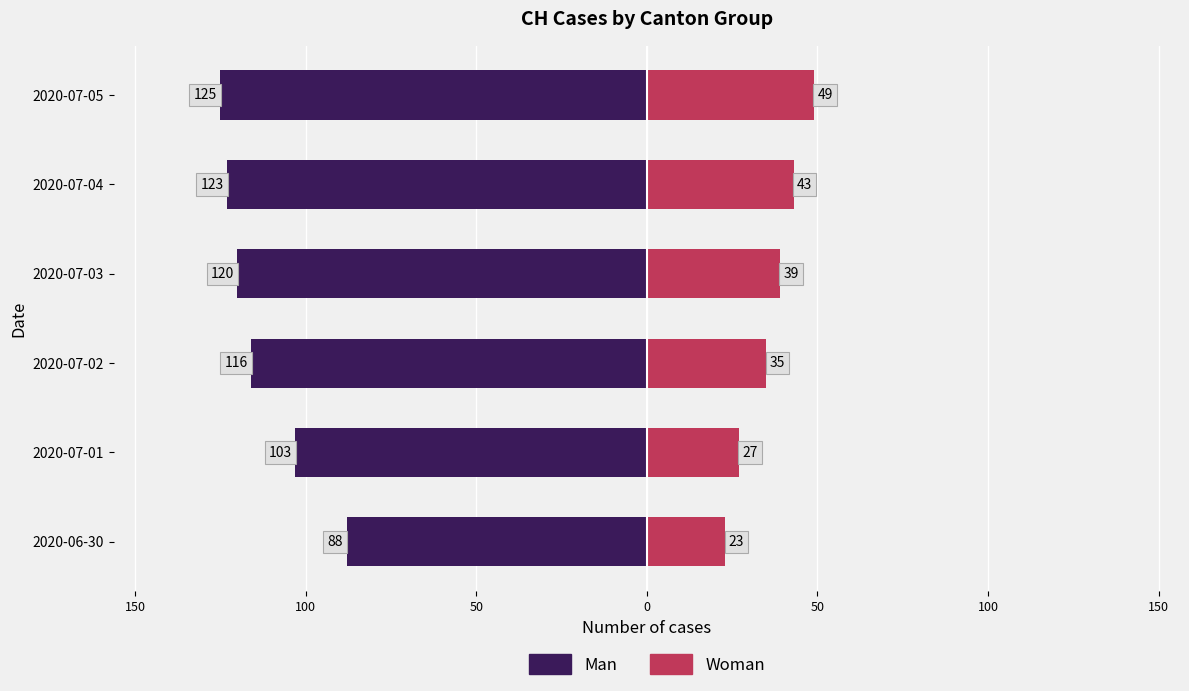

Reading left to right, transcribe all the data shown in this chart.

Man: -88	-103	-116	-120	-123	-125
Woman: 23	27	35	39	43	49